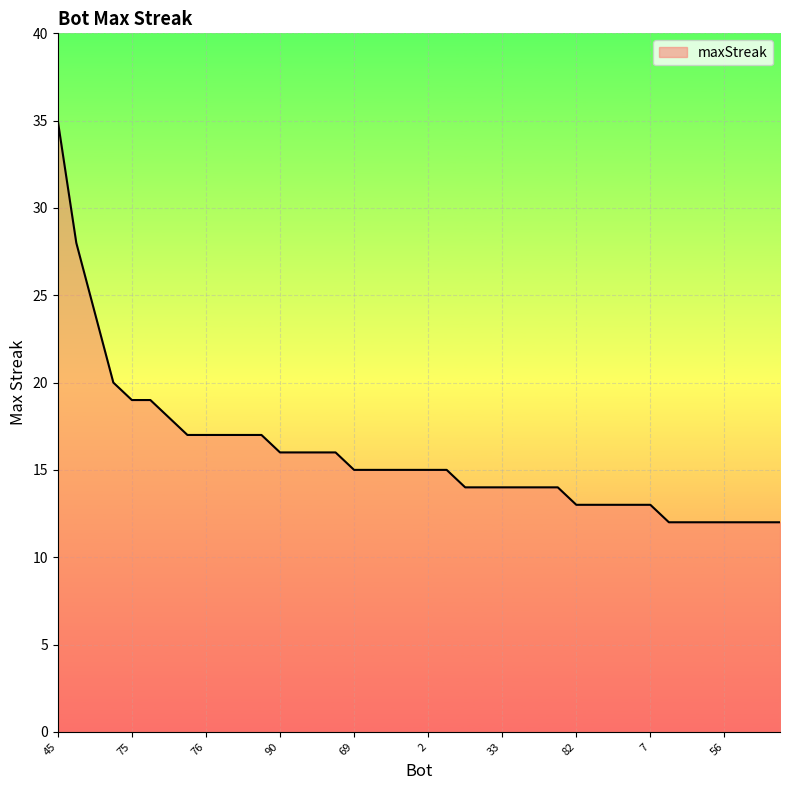

What is the minimum value shown in the chart?

12